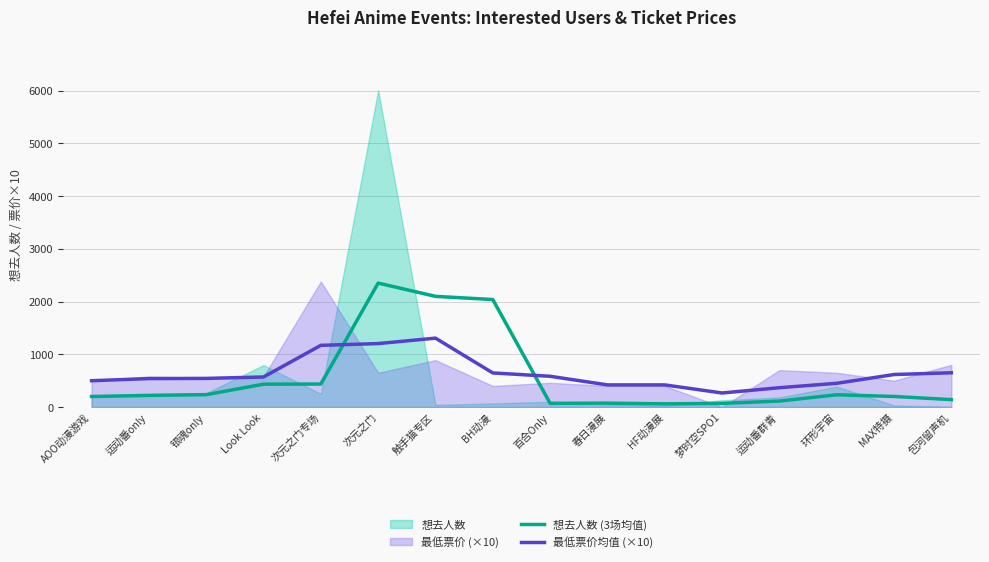

Where is 想去人数 (3场均值) nearest to the value 1205?

次元之门专场